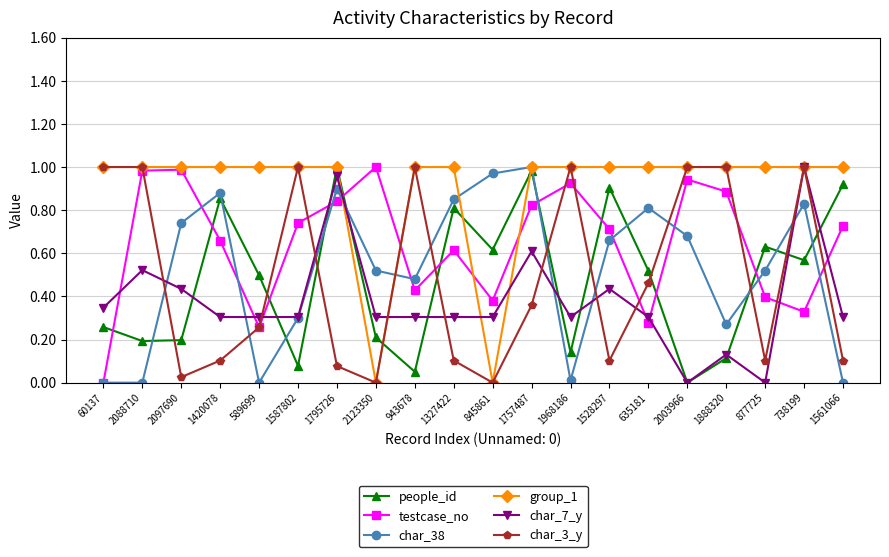

Which series has the largest total across all categories?

group_1